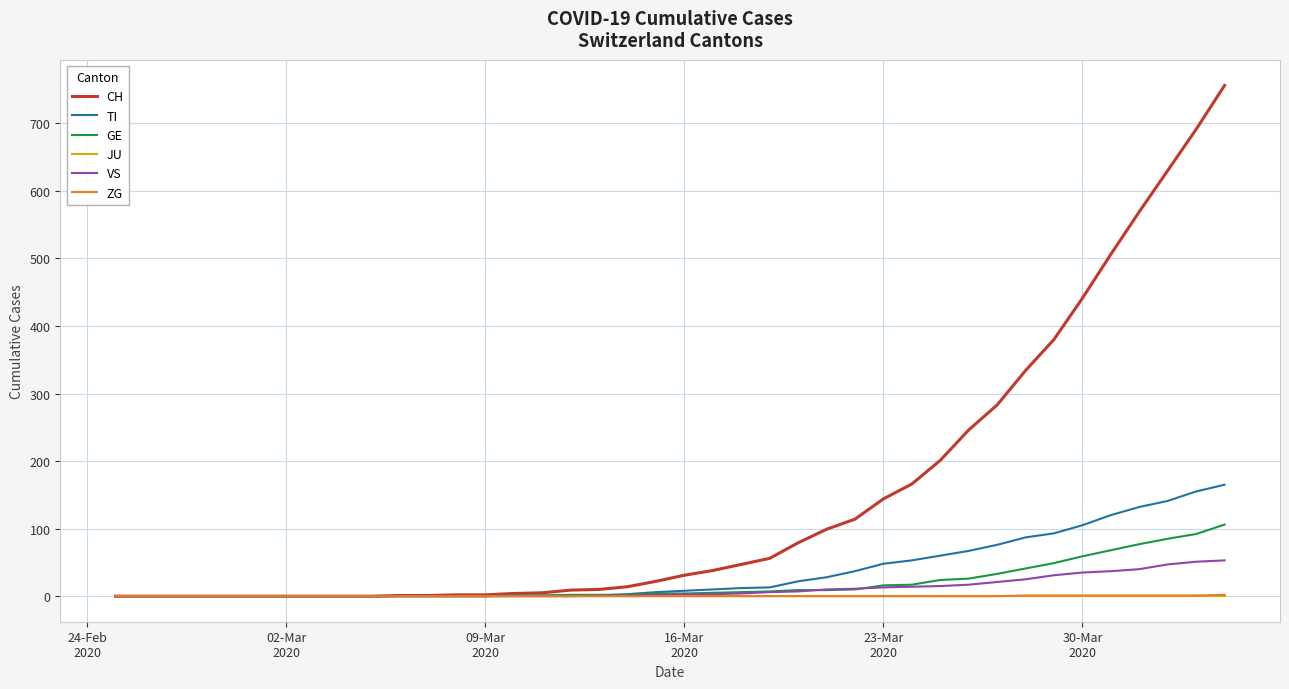

What is the greatest value displayed?

756